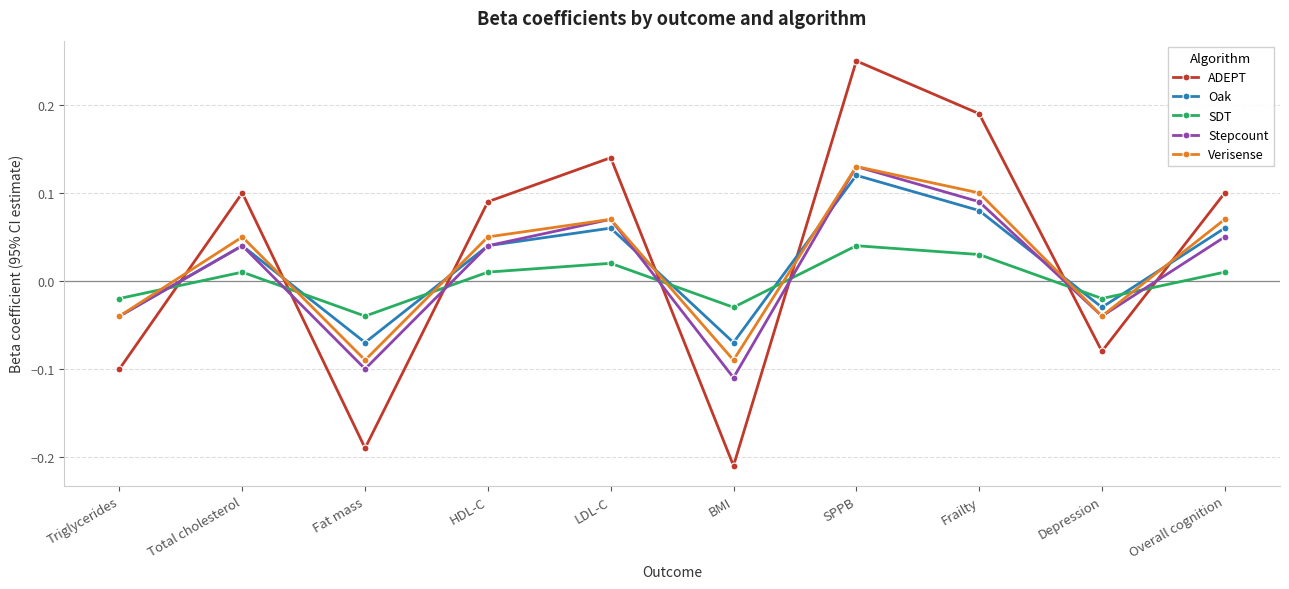

Which series has the largest total across all categories?

ADEPT